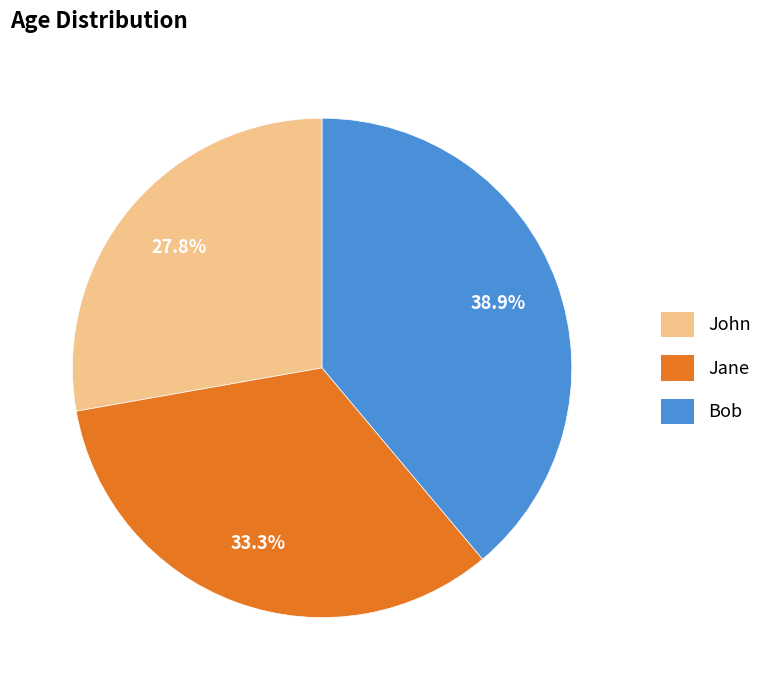

Which slice is the largest?

Bob